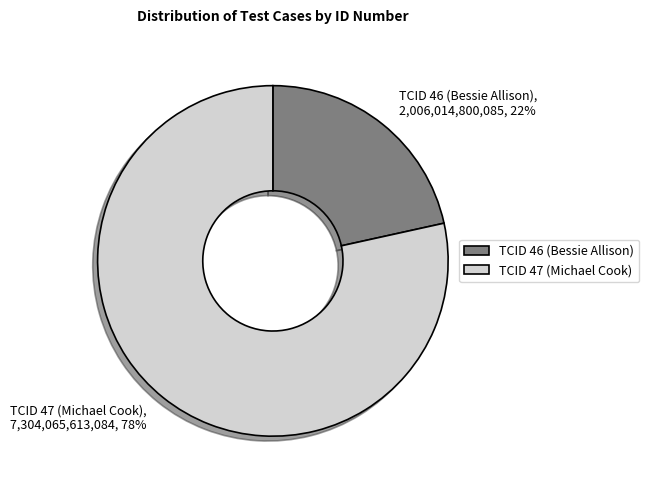

Which category has the smallest portion of the pie?

TCID 46 (Bessie Allison)